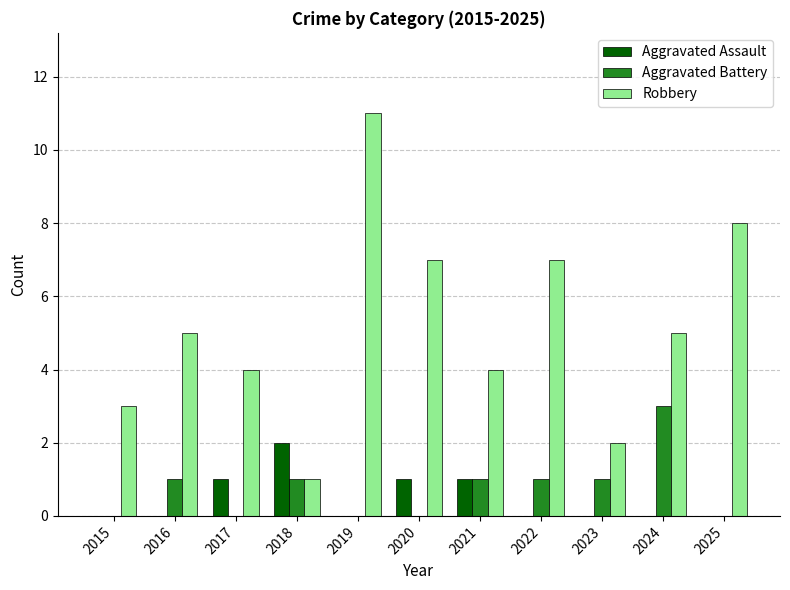

How many series are shown in this chart?

3